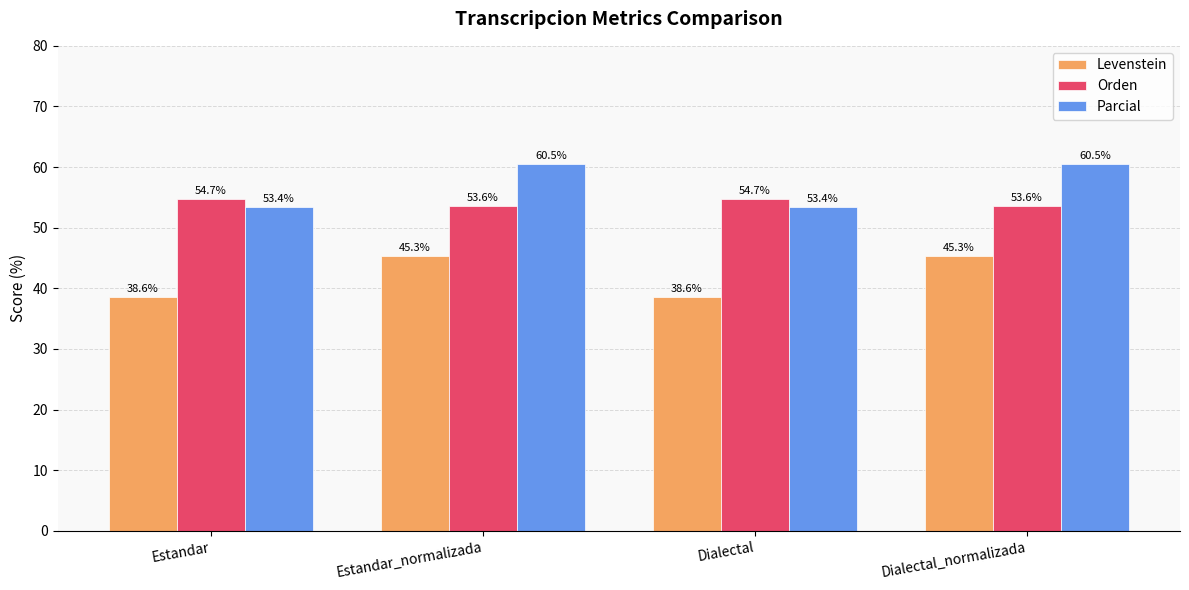

Rank the series by their maximum value, from highest to lowest.

Parcial, Orden, Levenstein